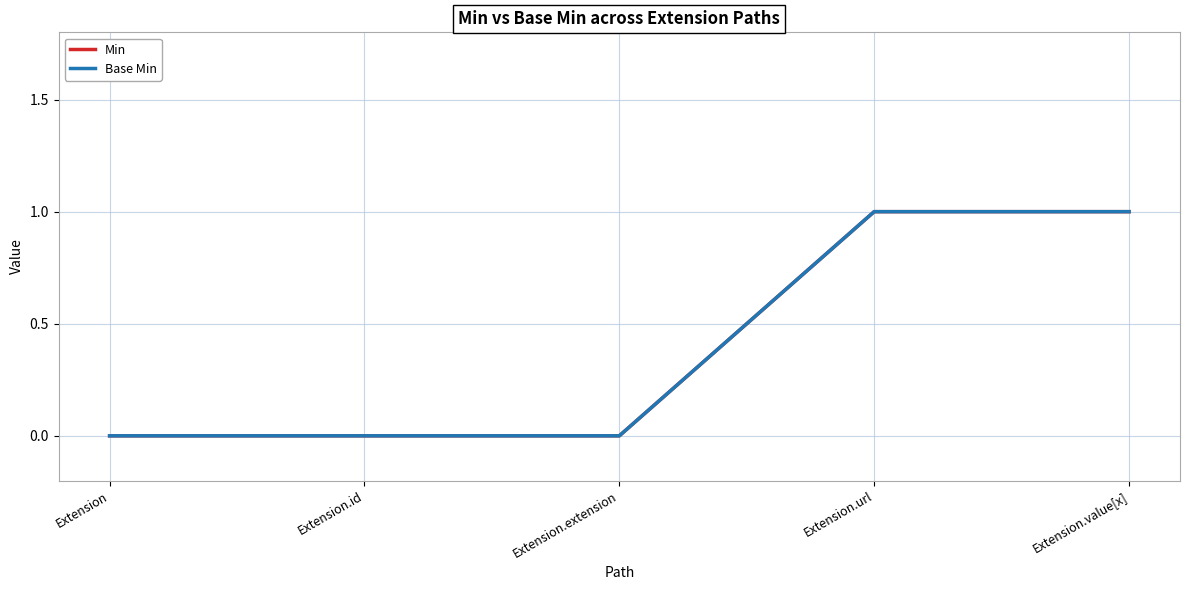

Is this an area chart (filled region under the line)?

No